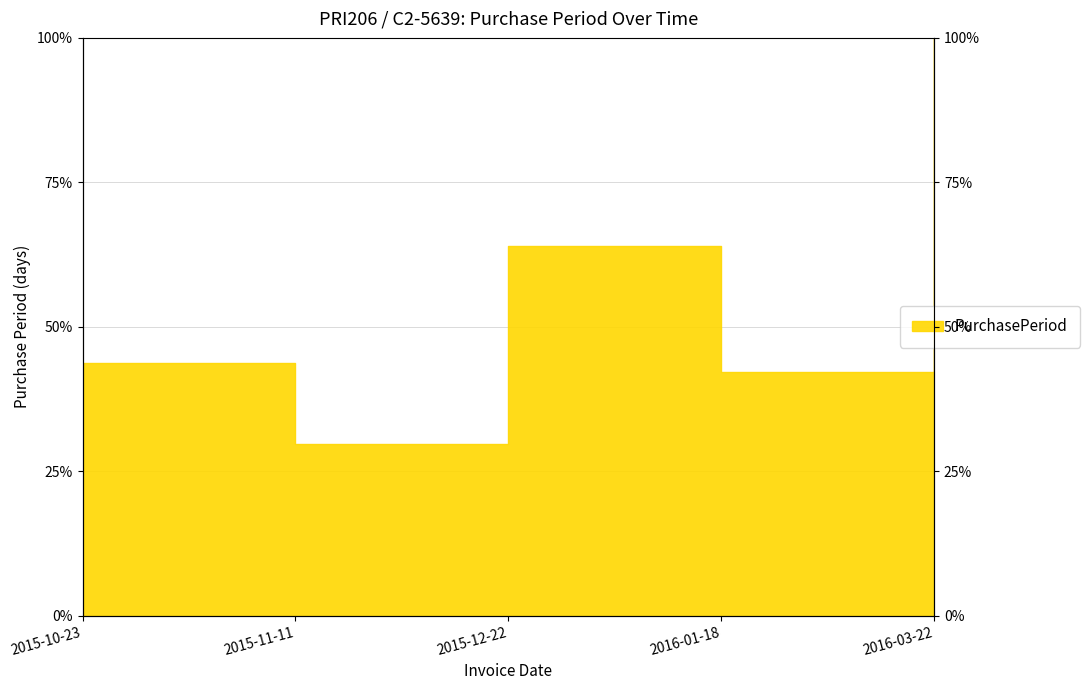

How many points are lower than both their immediate neighbors (excluding endpoints)?

2